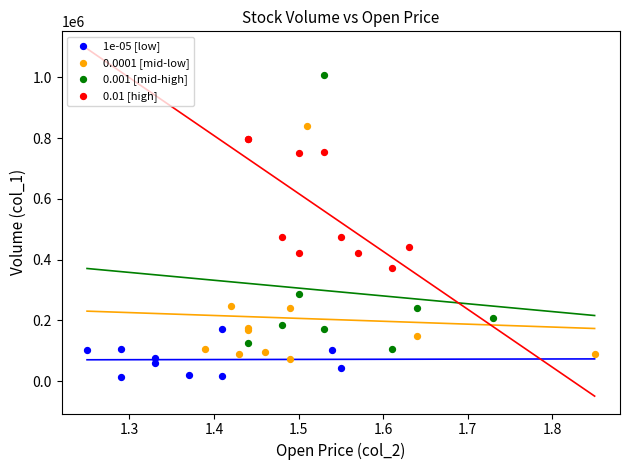

Which series contains the lowest Y value?

1e-05 [low]